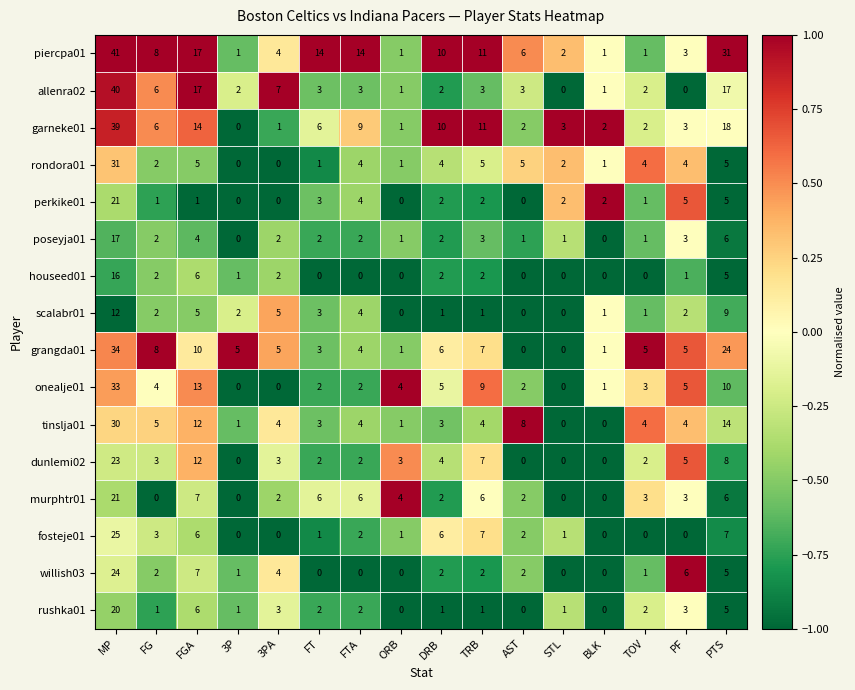

Between MP and ORB, which series saw the biggest shift?

piercpa01